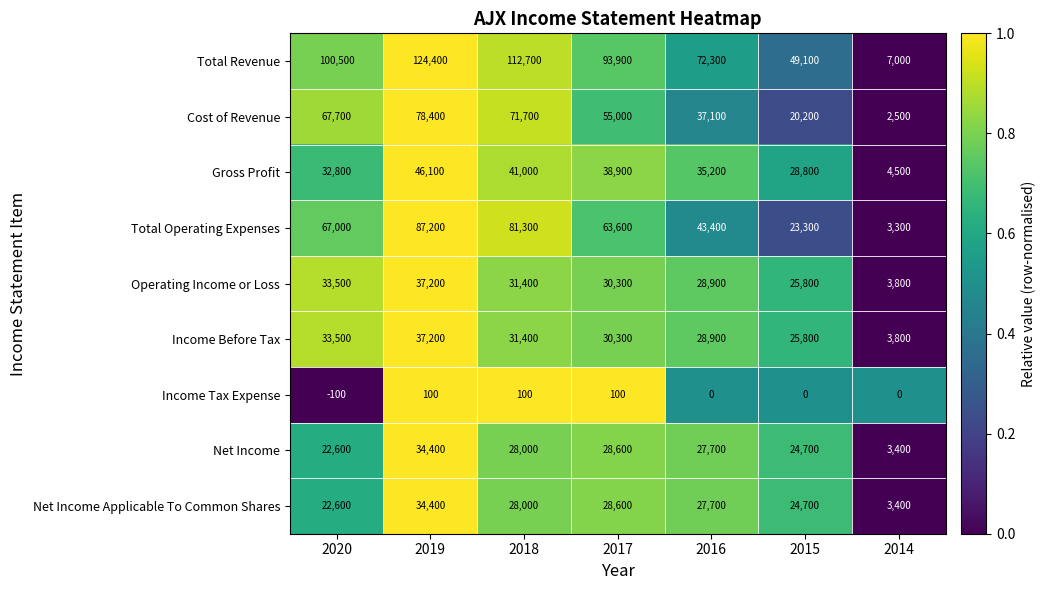

Is it true that Gross Profit equals 47077 at 2015?

False